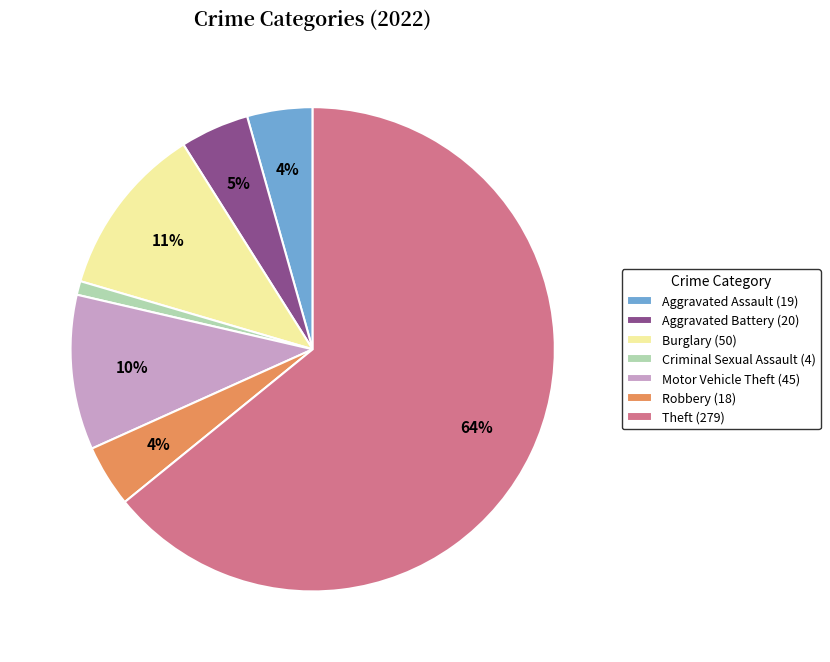

Do Aggravated Battery (20) and Motor Vehicle Theft (45) together represent more than half of the pie?

No